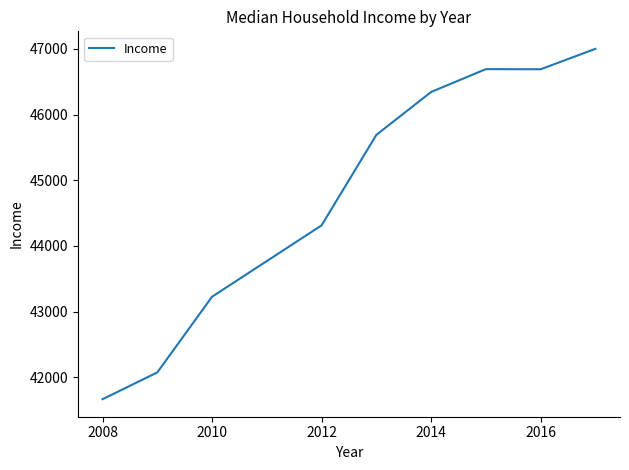

What is the maximum value shown in the chart?

47001